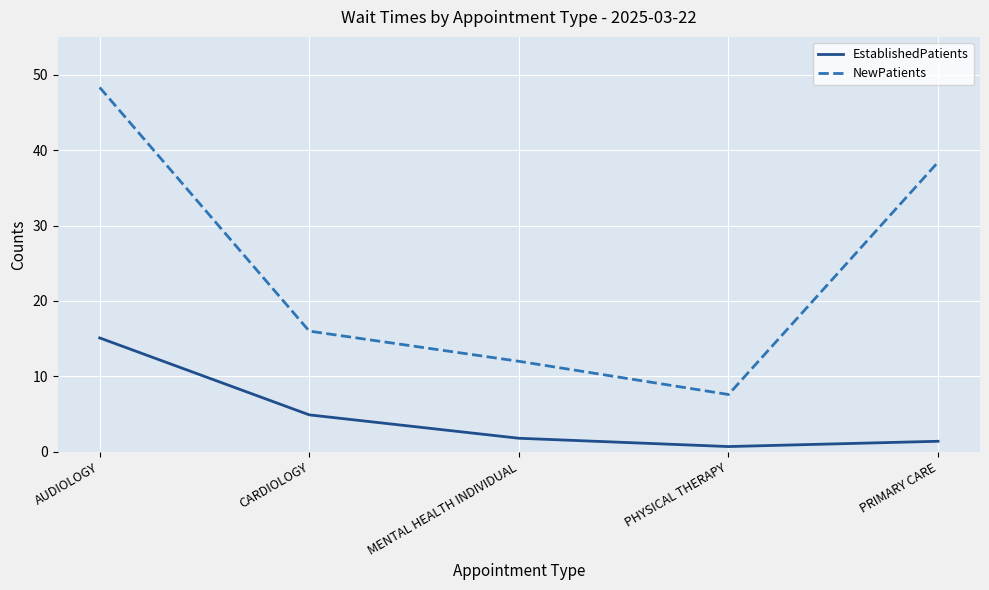

Which series changed the most between CARDIOLOGY and PRIMARY CARE?

NewPatients